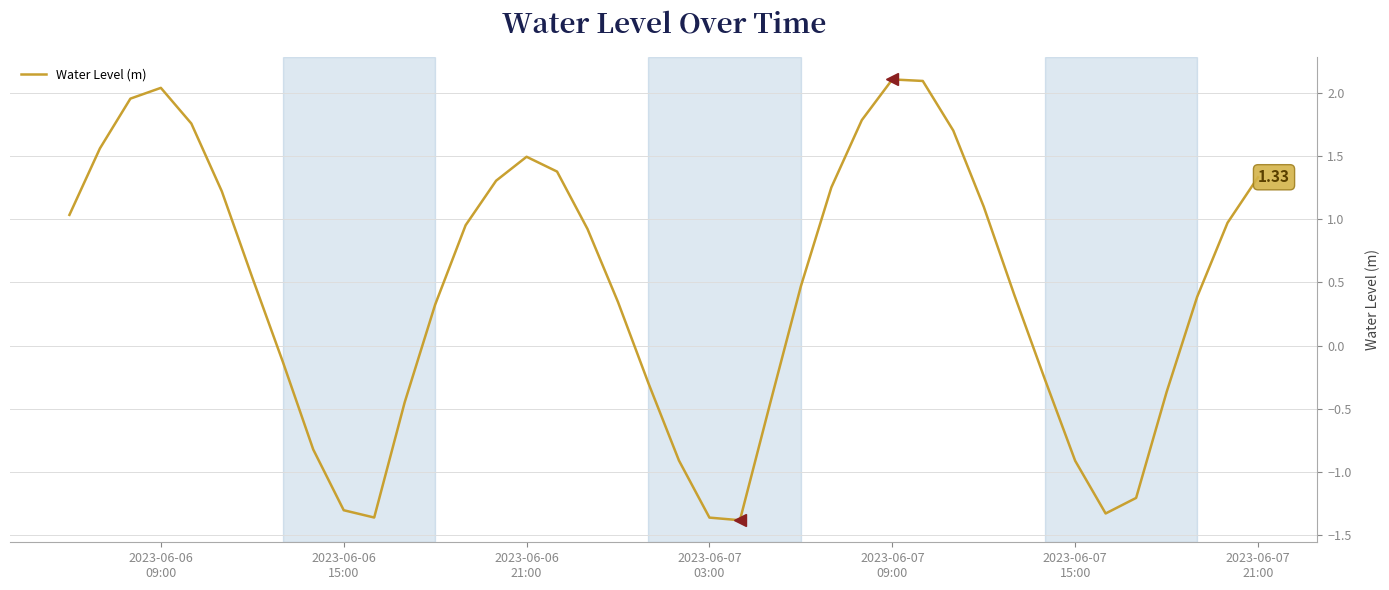

What is the sum of all values?

17.9